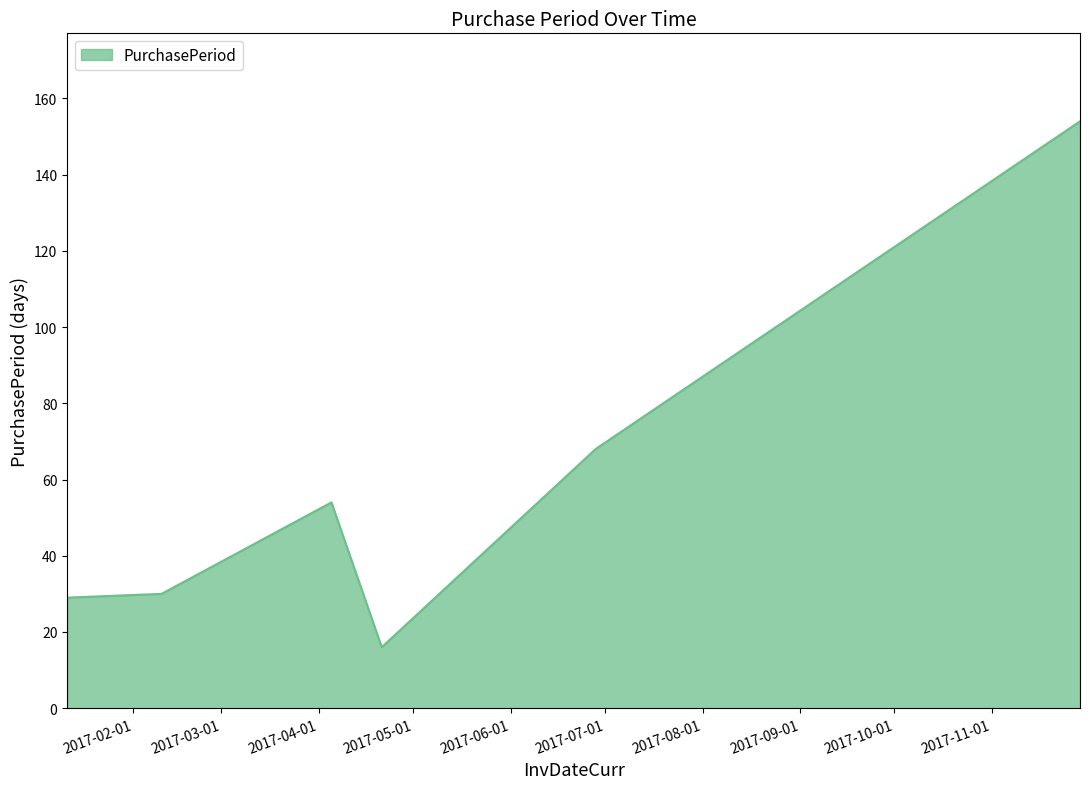

What is the smallest value displayed?

16